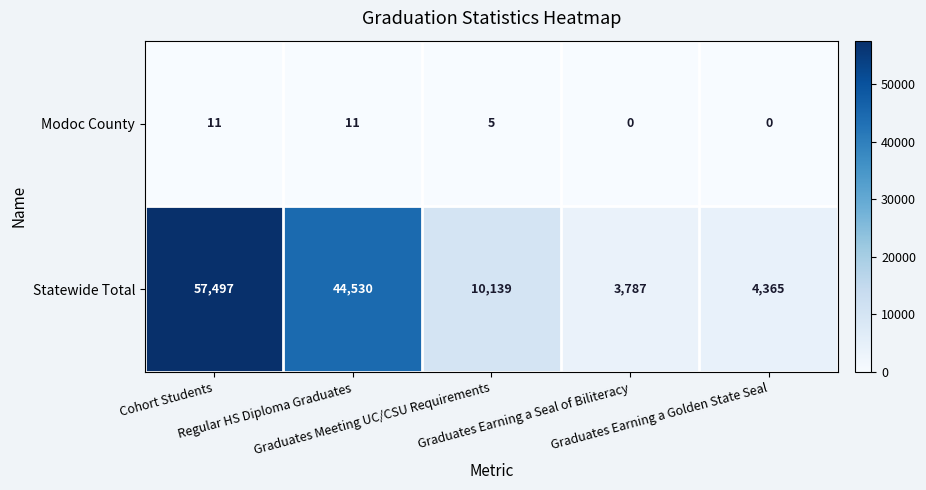

At how many categories does at least one series exceed 5543?

3